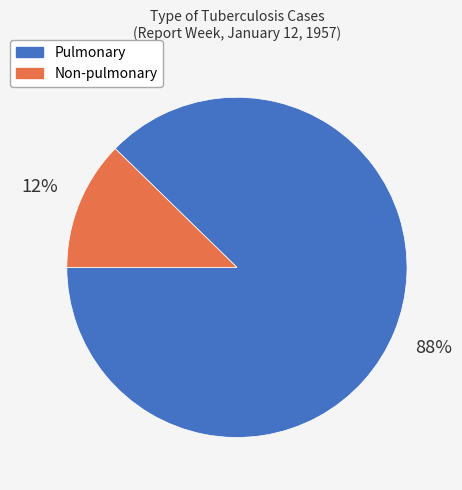

Is Non-pulmonary the majority of the pie?

No